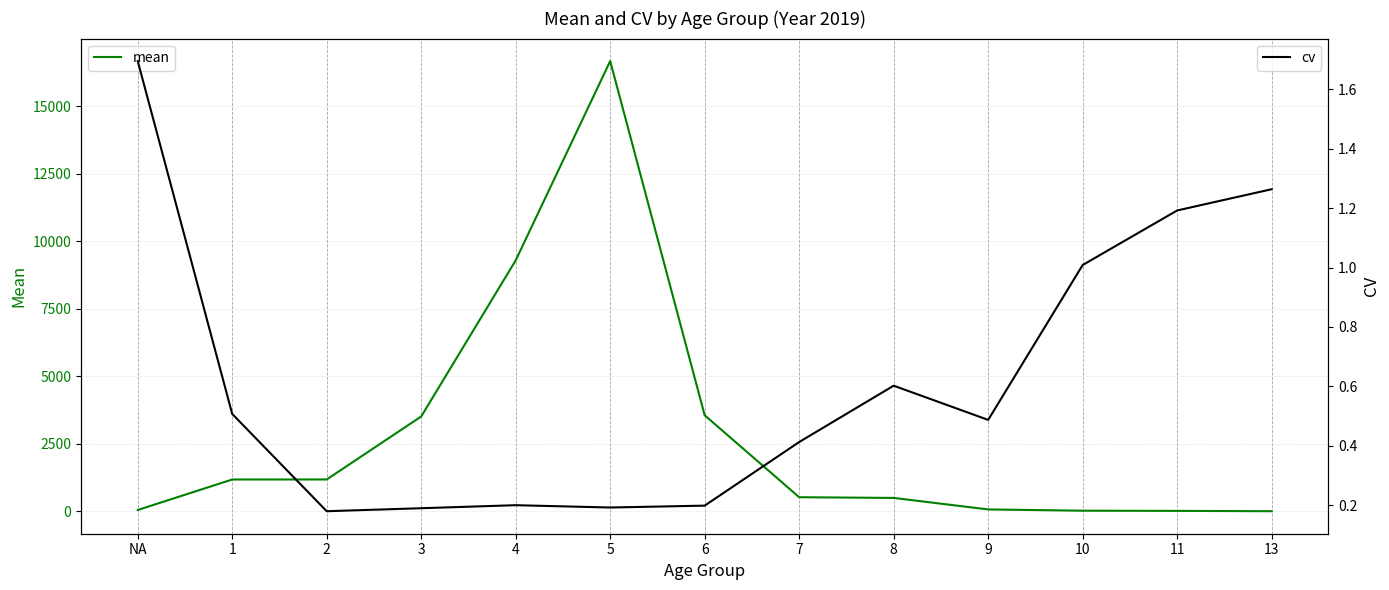

Where is the first local maximum for cv?

4